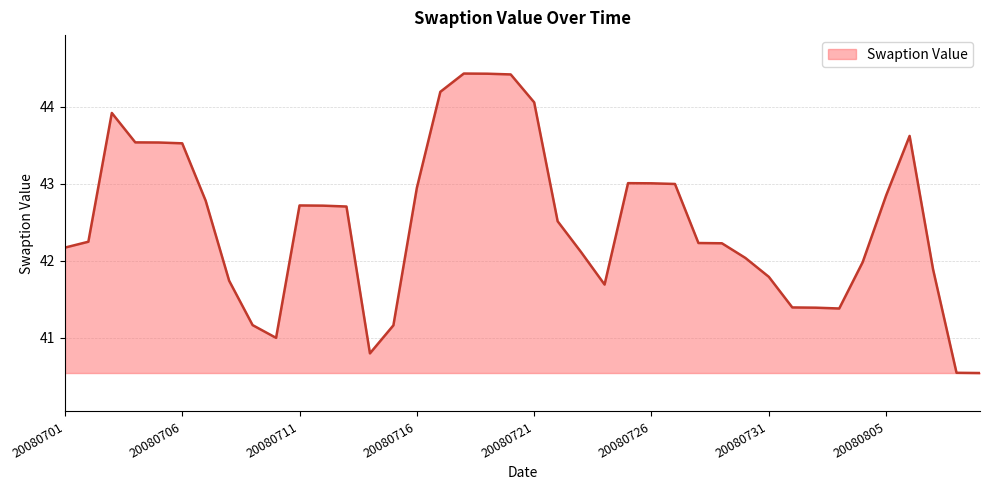

Does the chart have visible grid lines?

Yes